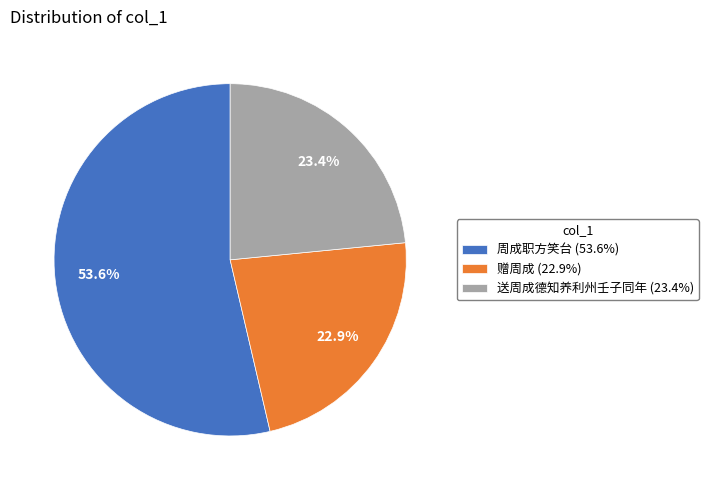

Which slice is the largest?

周成职方笑台 (53.6%)